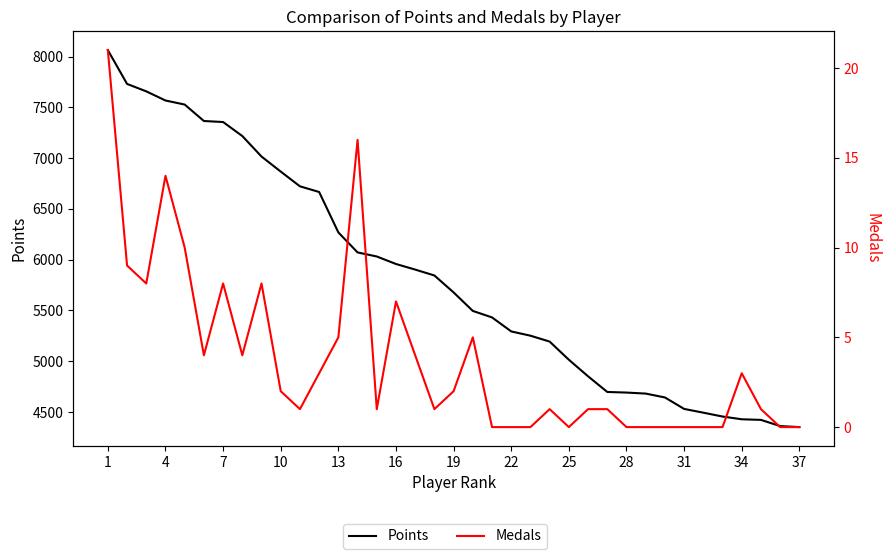

True or false: Medals and Points cross at least once.

False